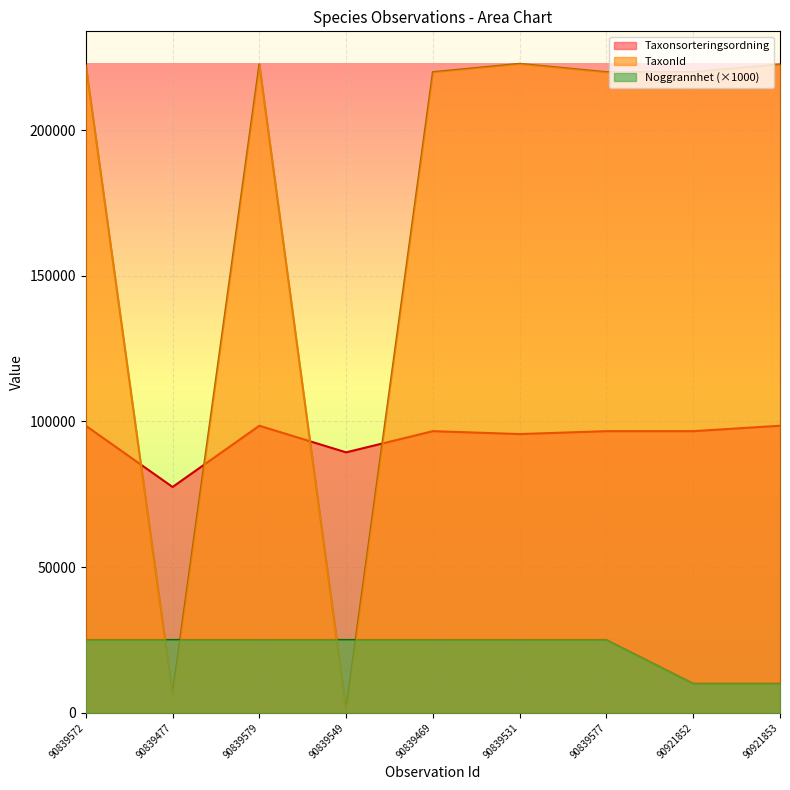

Does the chart display data point markers on the line(s)?

No